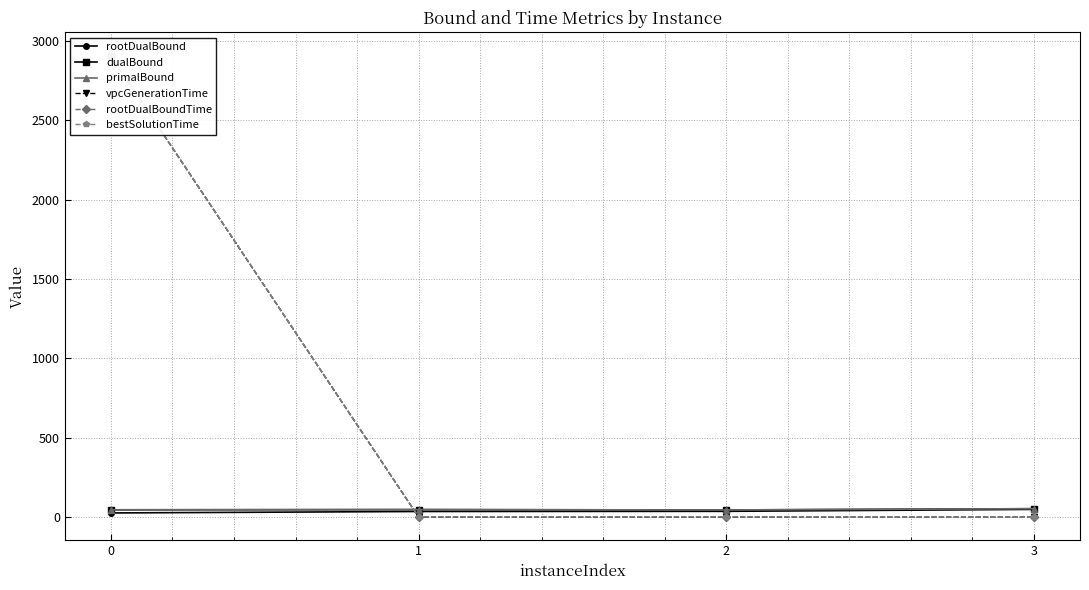

True or false: rootDualBoundTime and bestSolutionTime intersect in this chart.

False